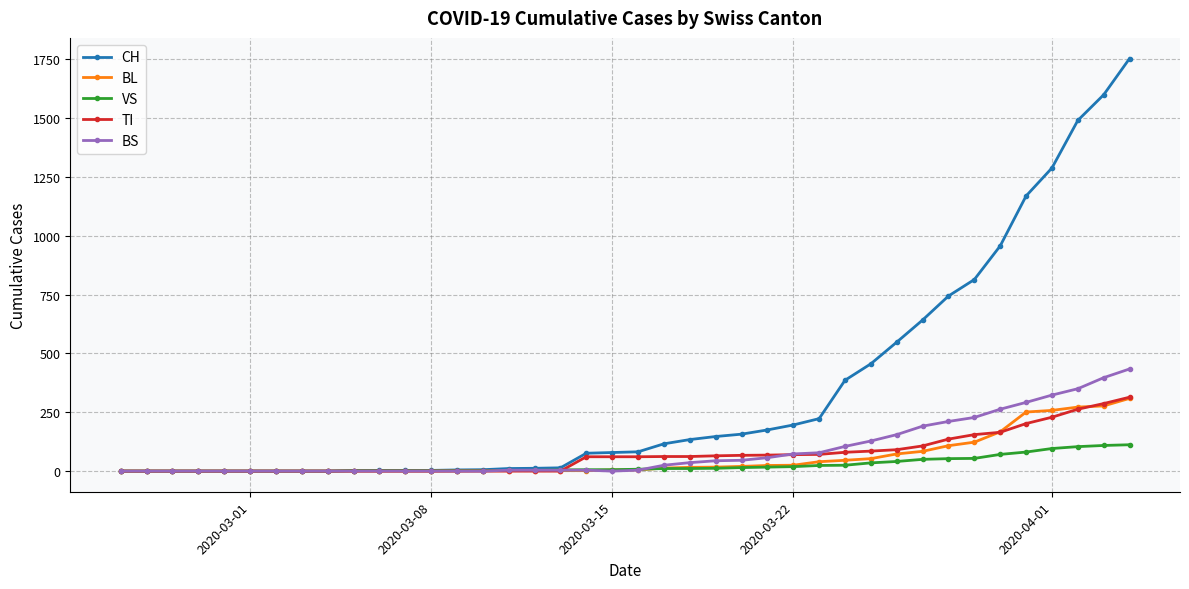

Which series has the largest range (max minus min)?

CH